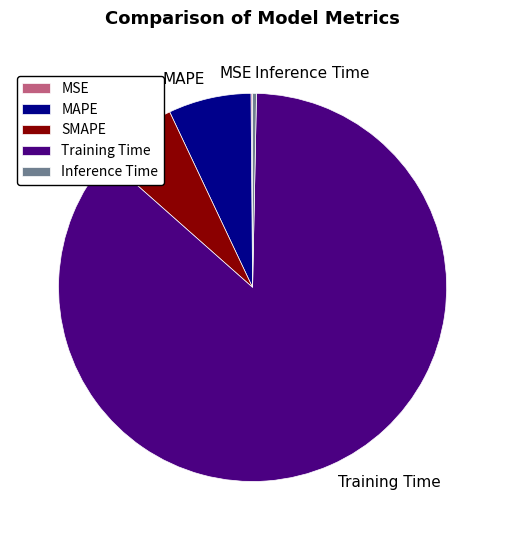

Between Inference Time and Training Time, which is larger?

Training Time